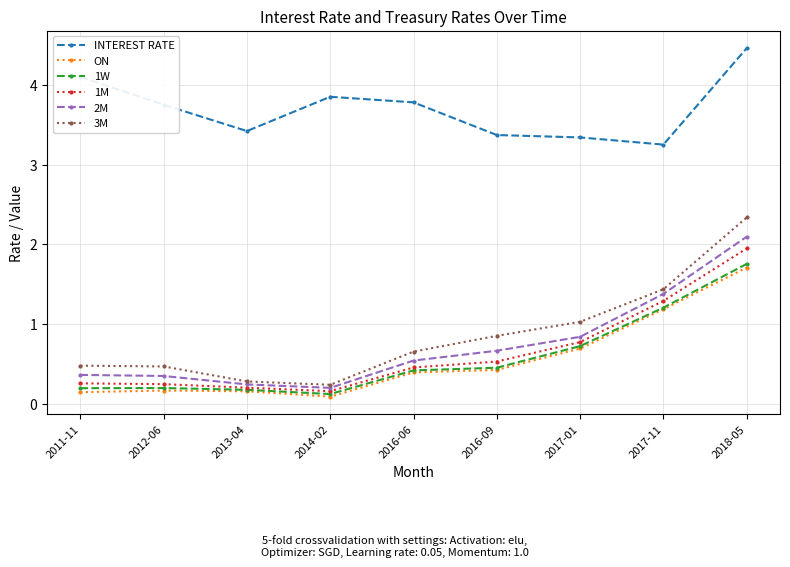

What value does the INTEREST RATE series have at 2017-01?

3.3